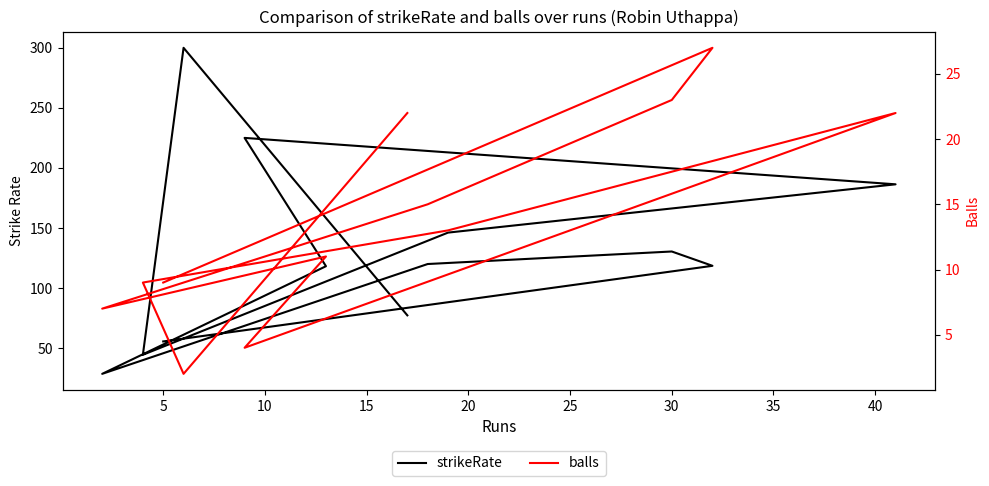

Which series changed the most between 40 and 45?

strikeRate